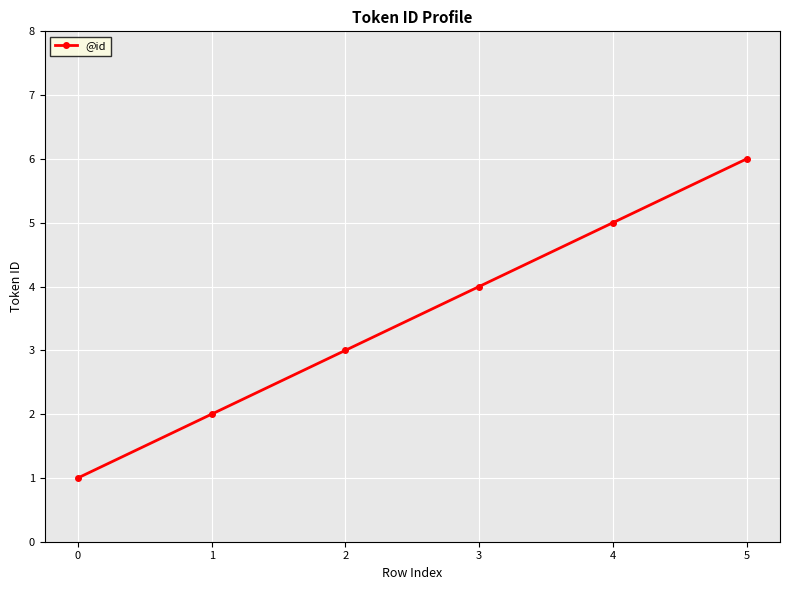

Is it true that the value at 3 is 4?

True